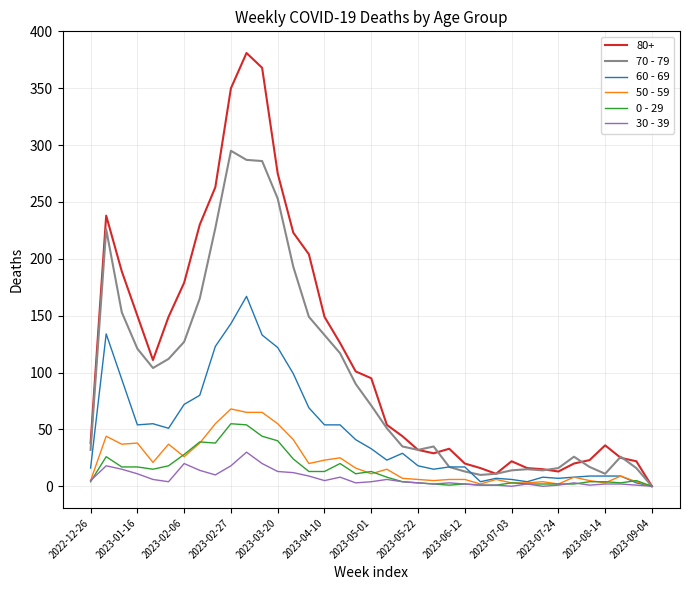

What is the greatest value displayed?

381